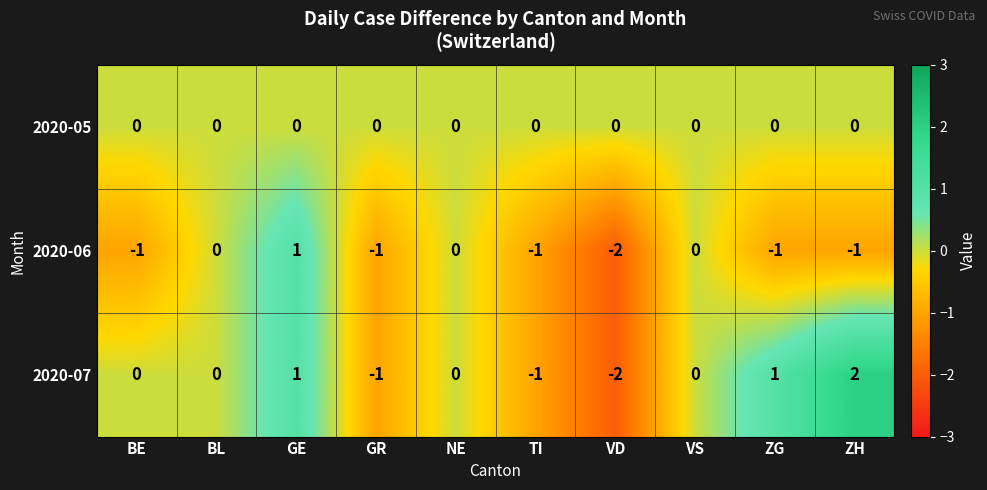

Is the value of 2020-05 at BL greater than the value of 2020-07 at ZG?

No